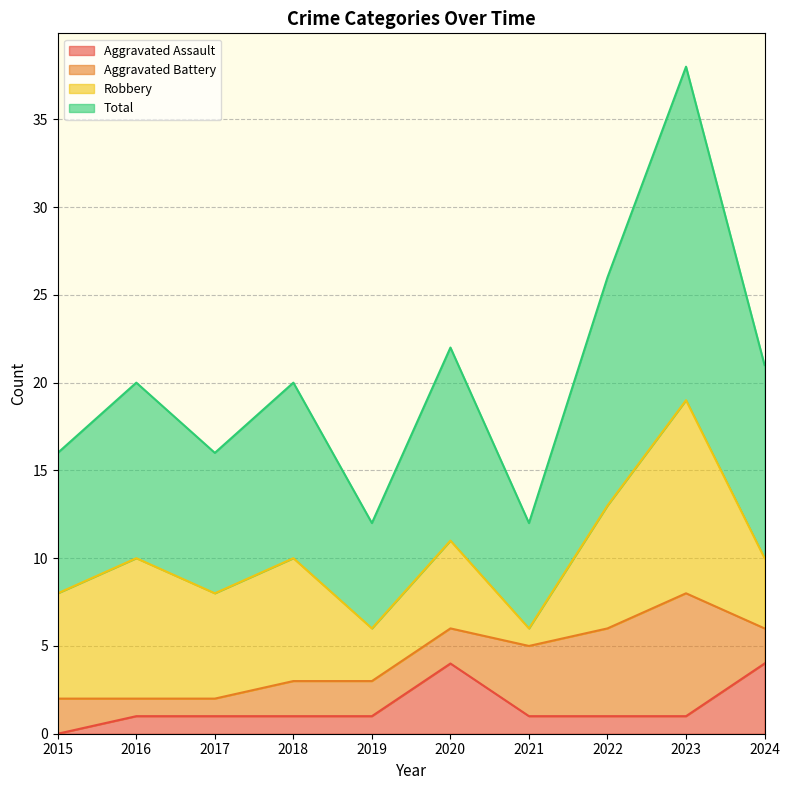

What is the value of the Aggravated Assault point at the 10th from the left?

4